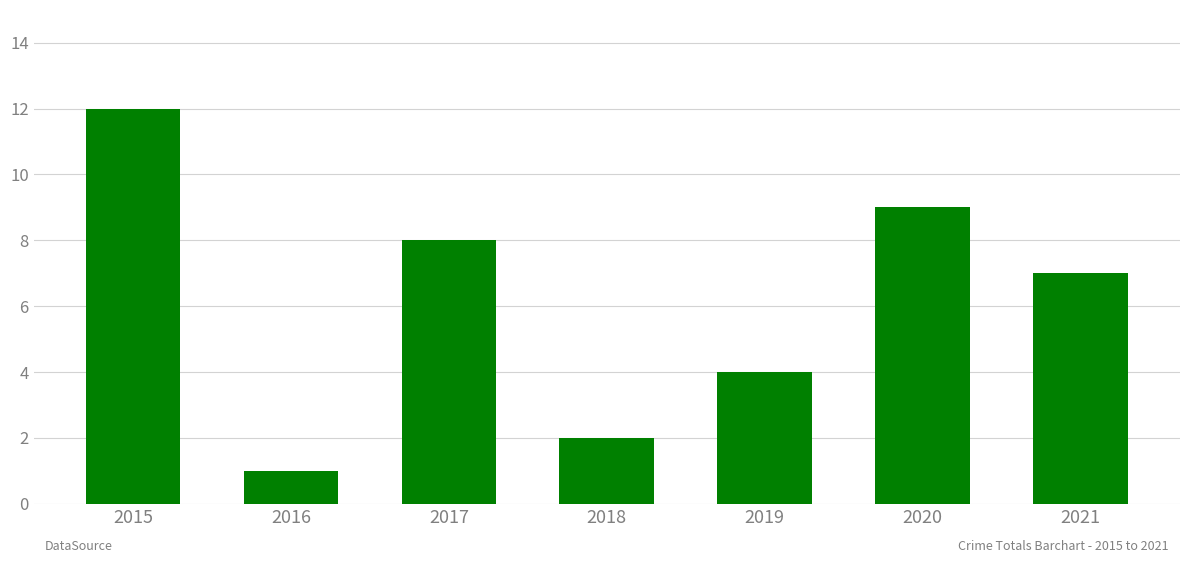

How many data points are less than 7?

3